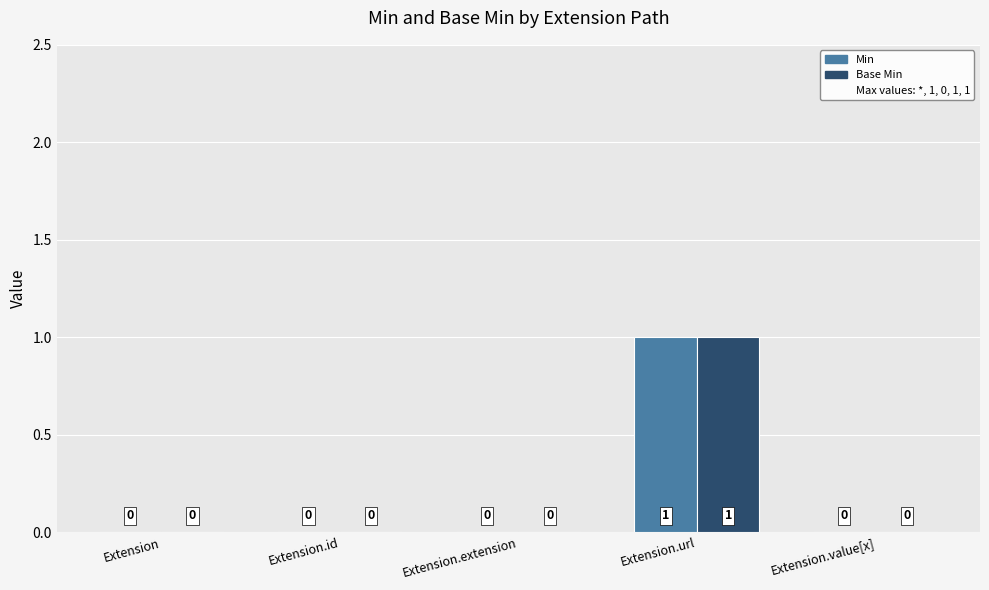

The value of Min at Extension.url is 1. True or false?

True